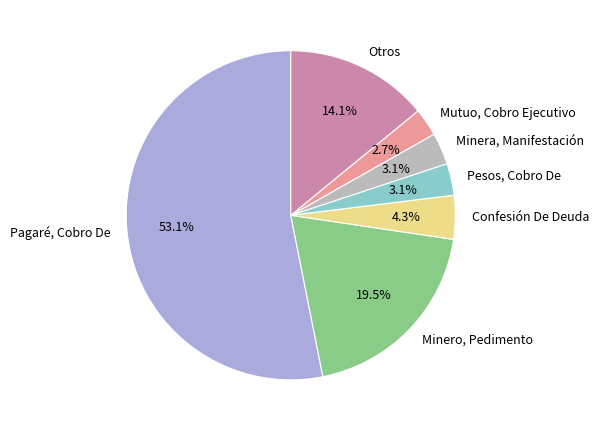

What is the majority slice?

Pagaré, Cobro De